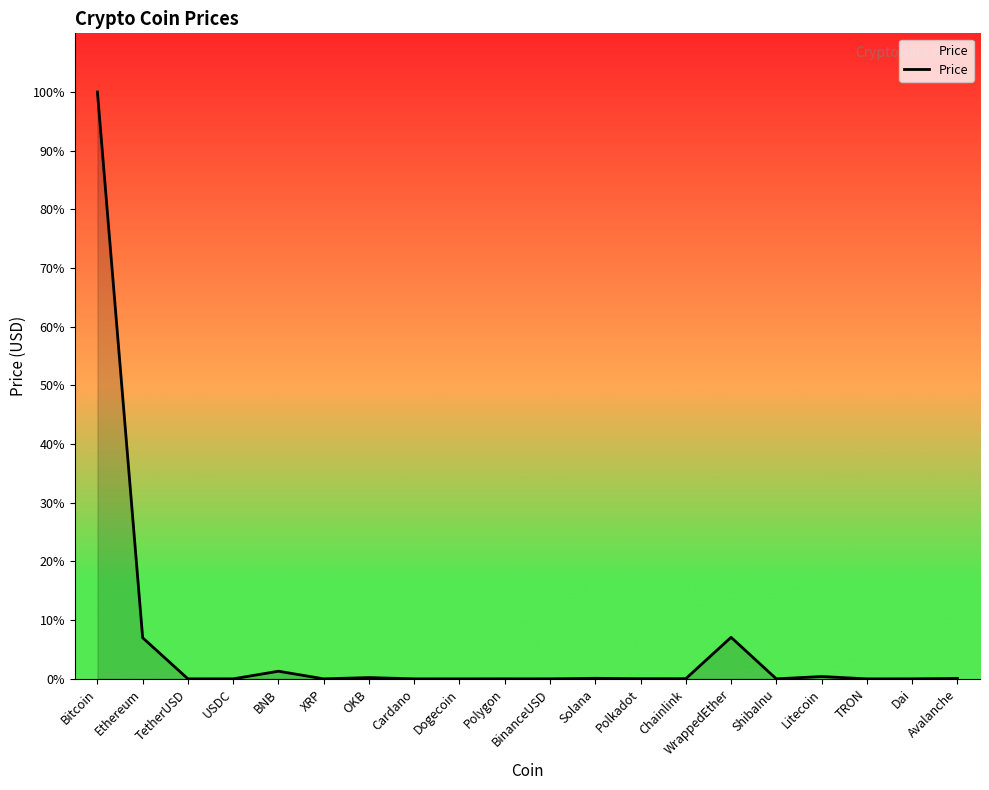

Does the chart display data point markers on the line(s)?

No